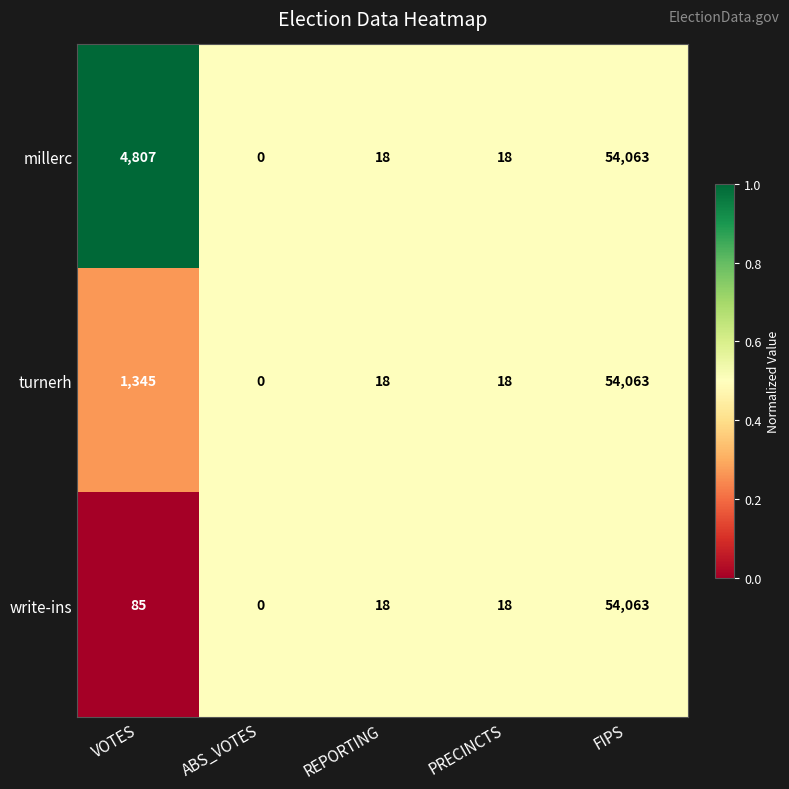

The millerc series shows 54063 at FIPS. True or false?

True